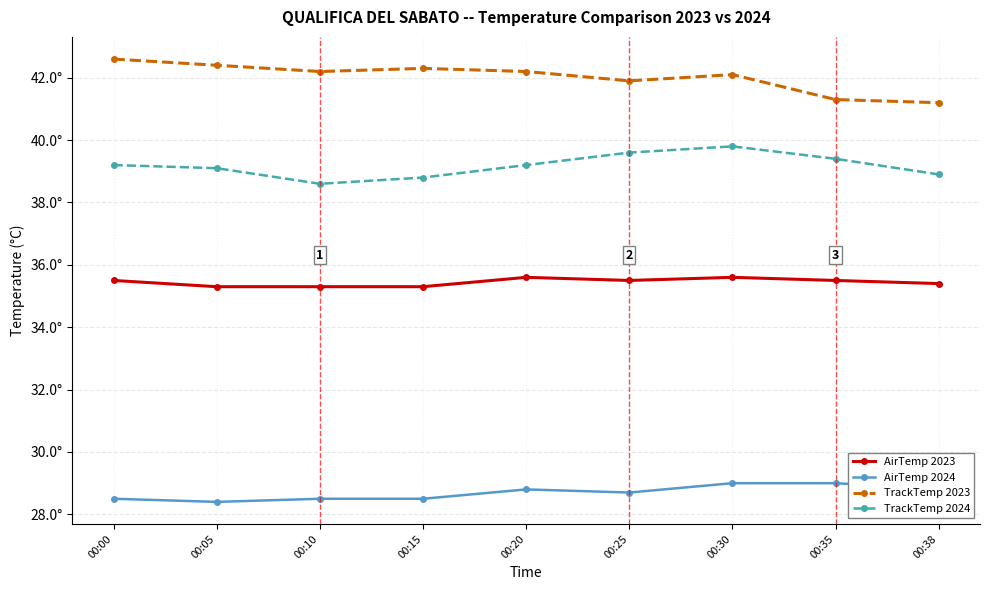

Does the chart display data point markers on the line(s)?

Yes